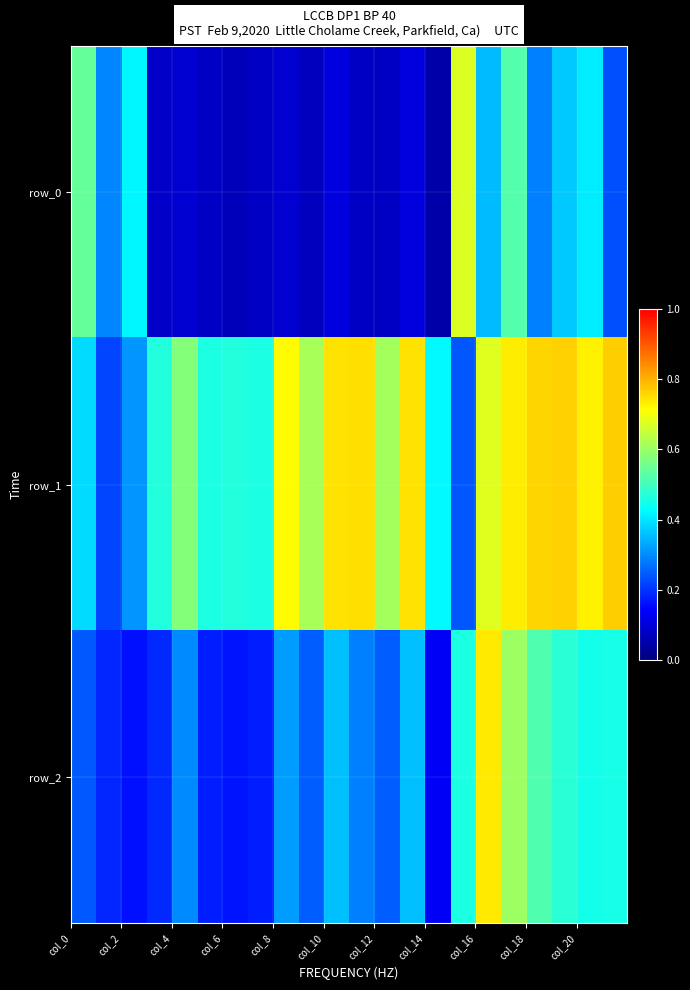

Which series has the largest total across all categories?

row_1